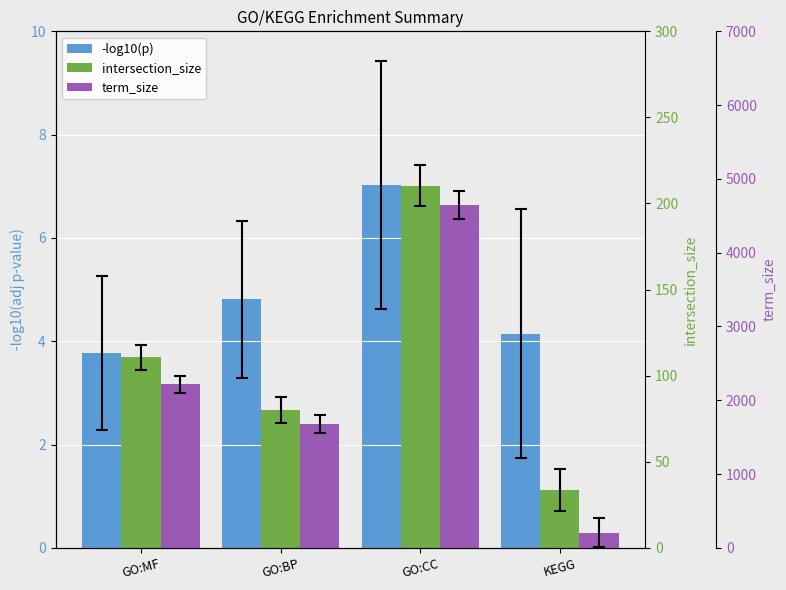

At which category is the sum across all series the highest?

GO:CC